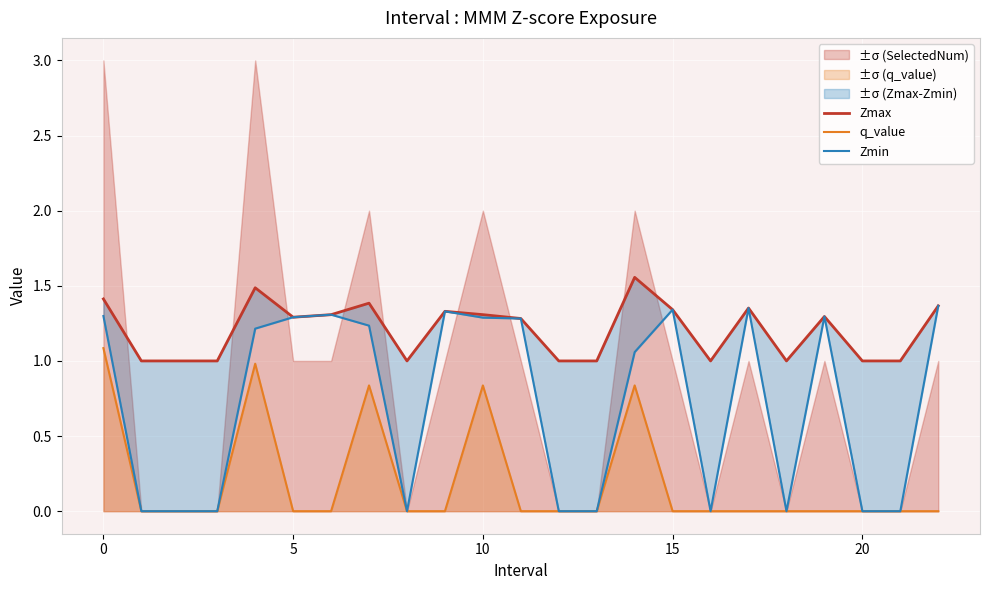

Count the number of categories in the chart.

23